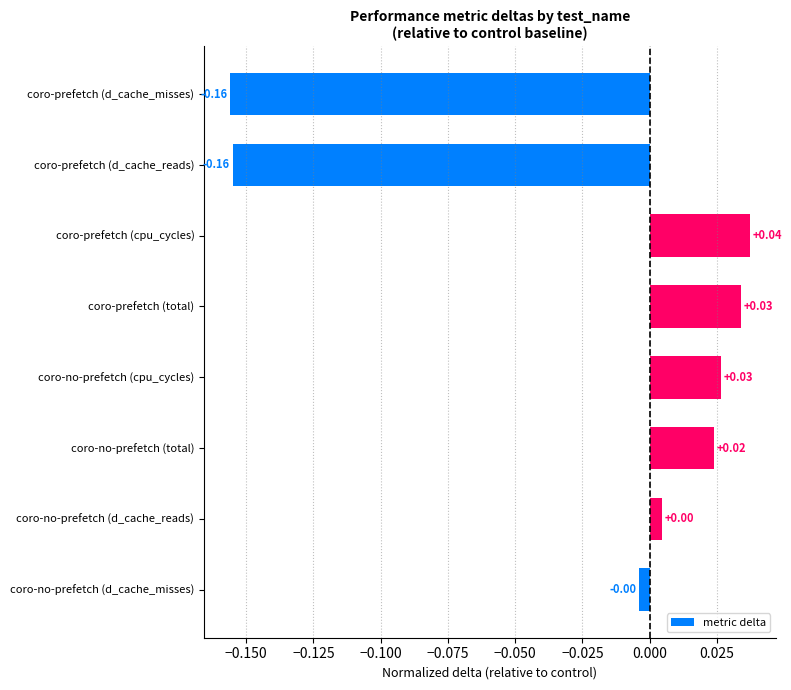

Which category has the highest value across all series?

coro-prefetch (cpu_cycles)